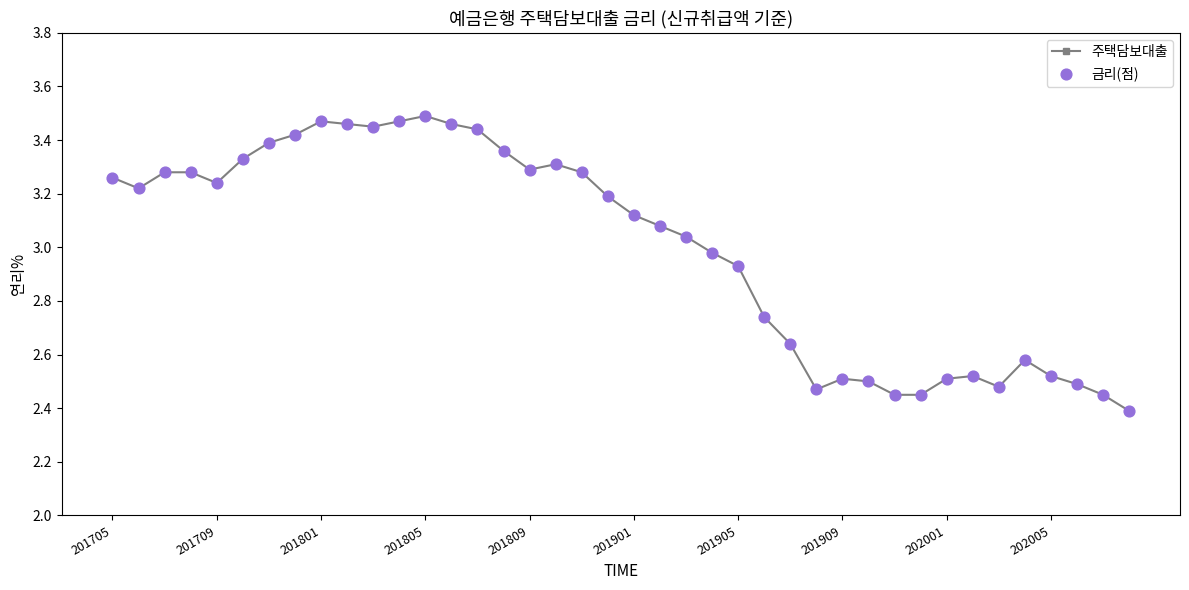

What is the difference between the maximum and second lowest values?

1.0